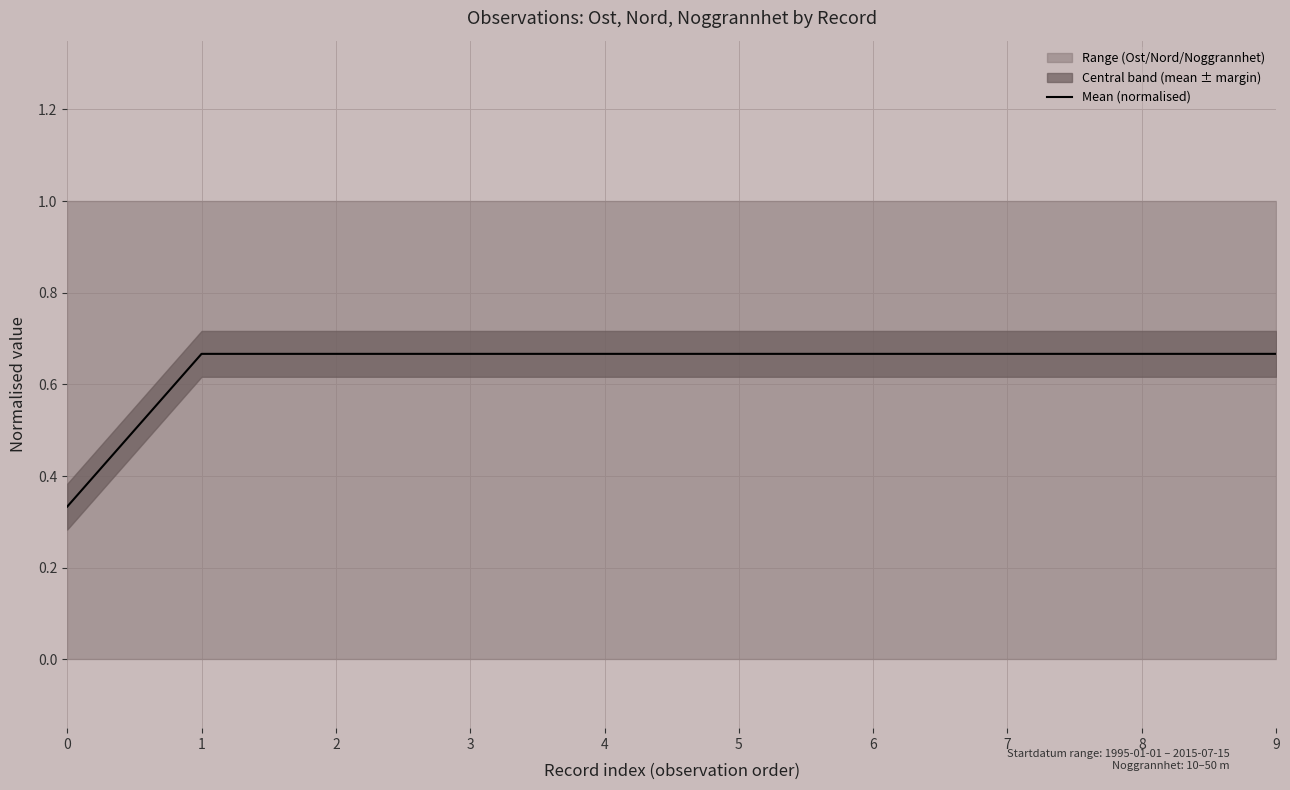

What is the minimum value shown in the chart?

0.3